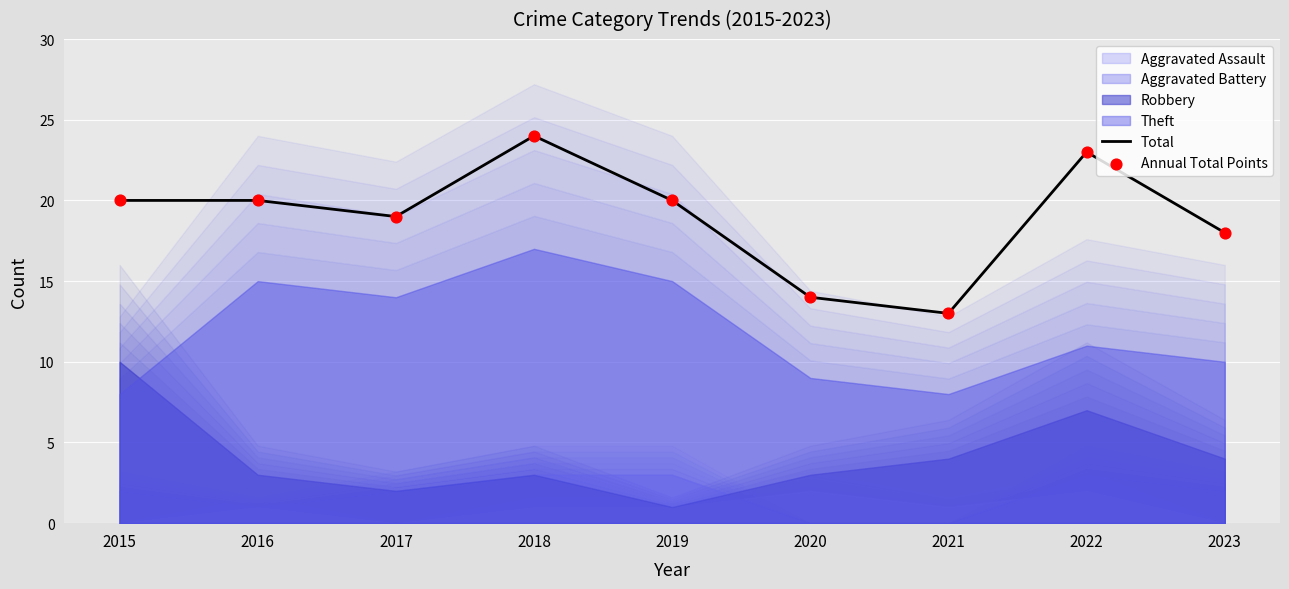

What are all the series names shown in the legend?

Total, Annual Total Points